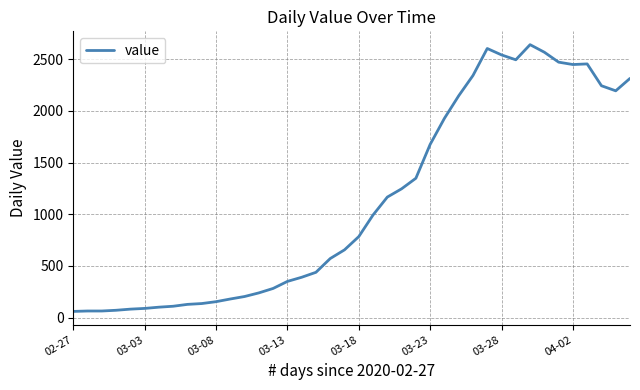

What is the minimum value shown in the chart?

61